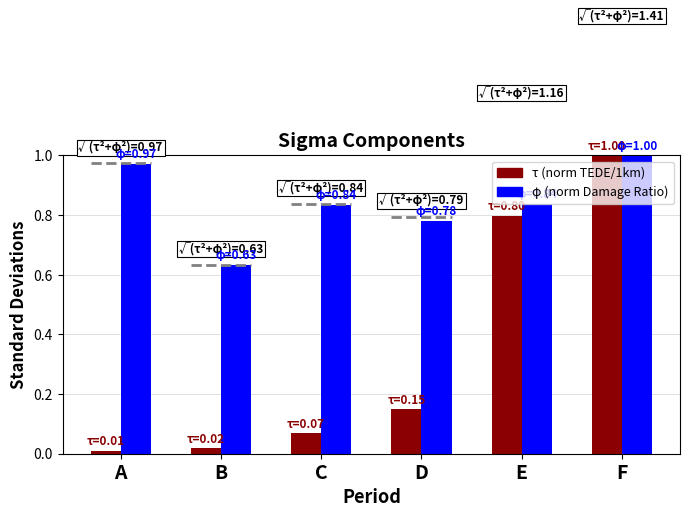

Which series has the largest range (max minus min)?

τ (norm TEDE/1km)